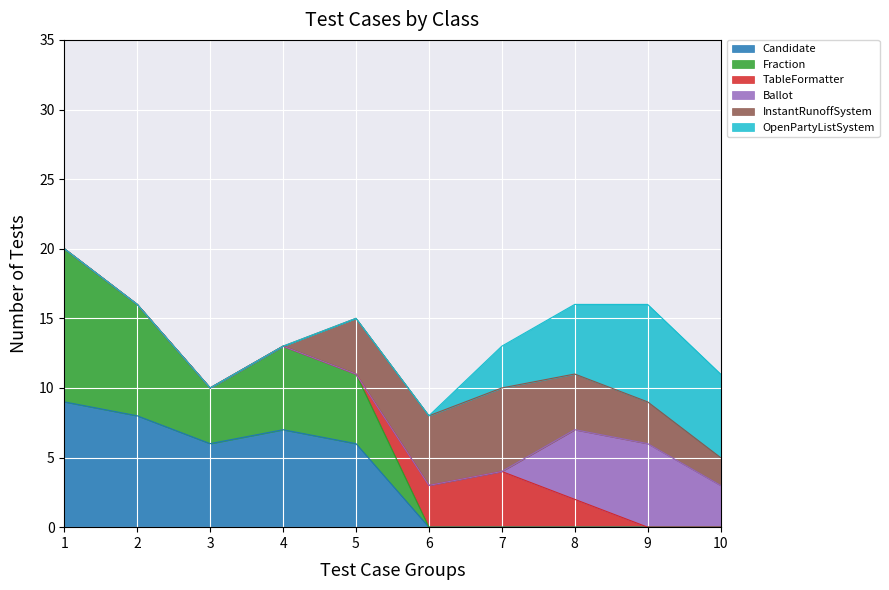

Count the Candidate values in the range 0 to 7.

8